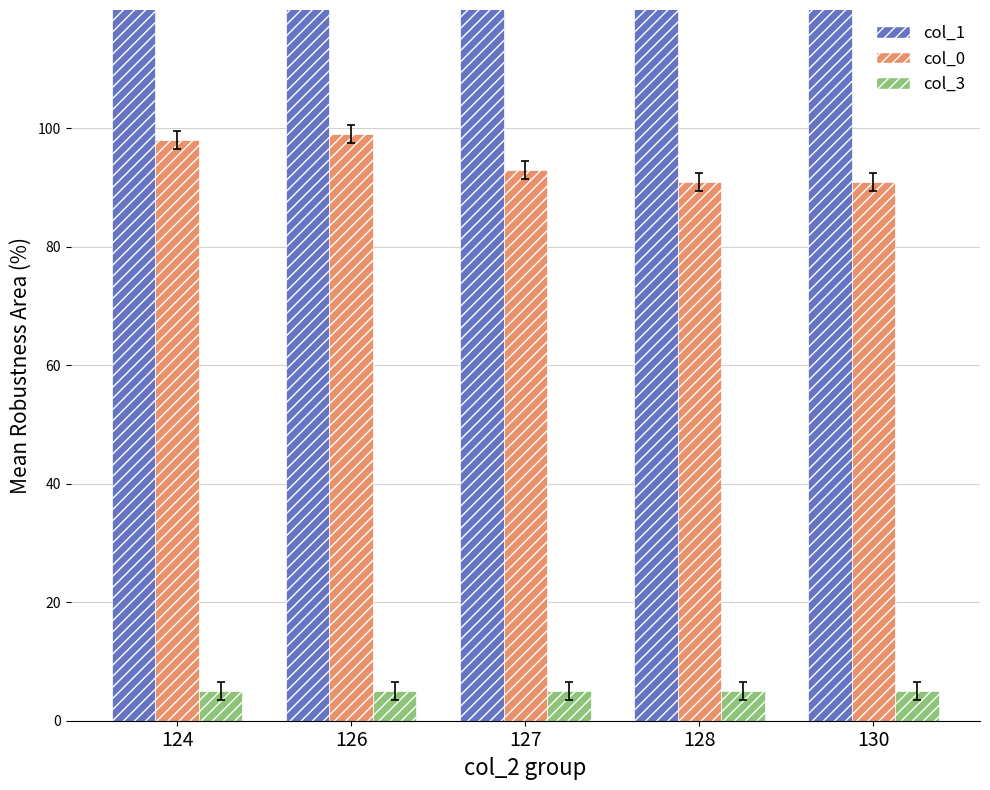

Which category has the lowest value in the col_3 series?

124